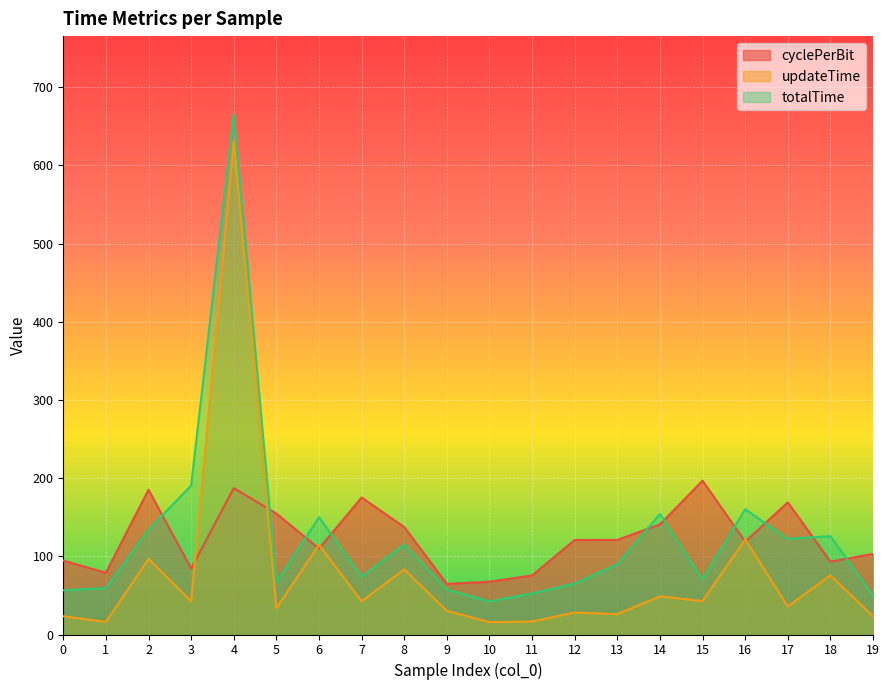

The updateTime series shows 83.3 at 8. True or false?

True